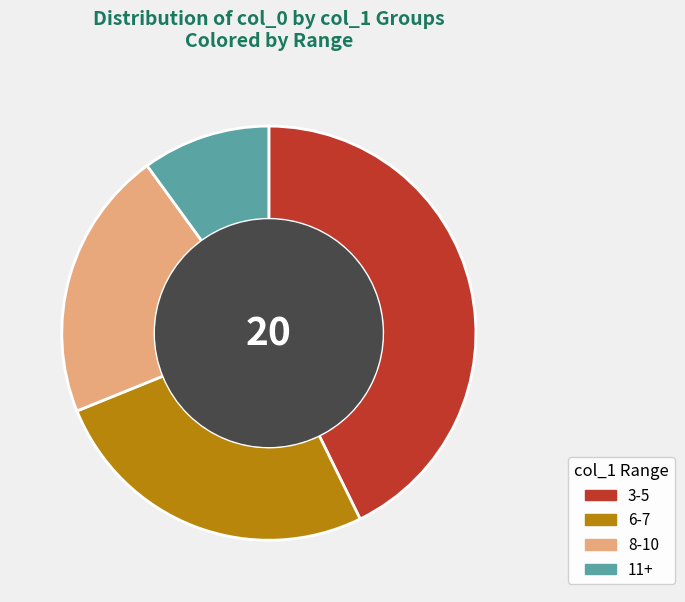

True or false: 11+ accounts for 1% of the total.

False